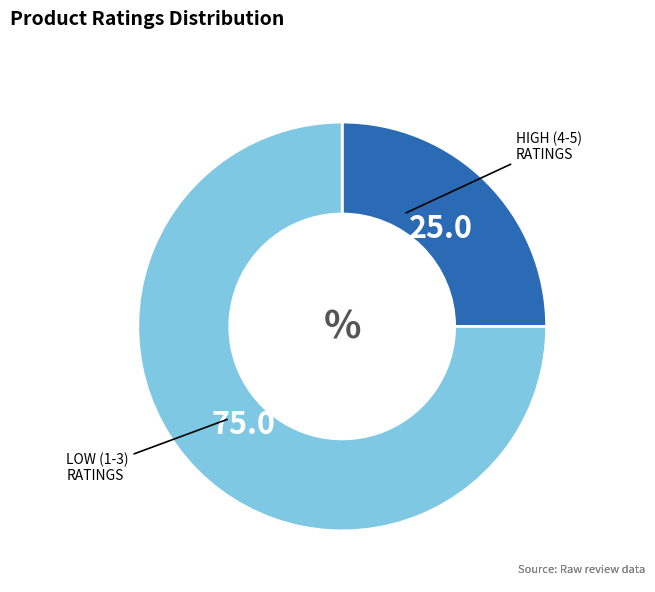

Which category has the biggest portion of the pie?

HIGH (4-5)